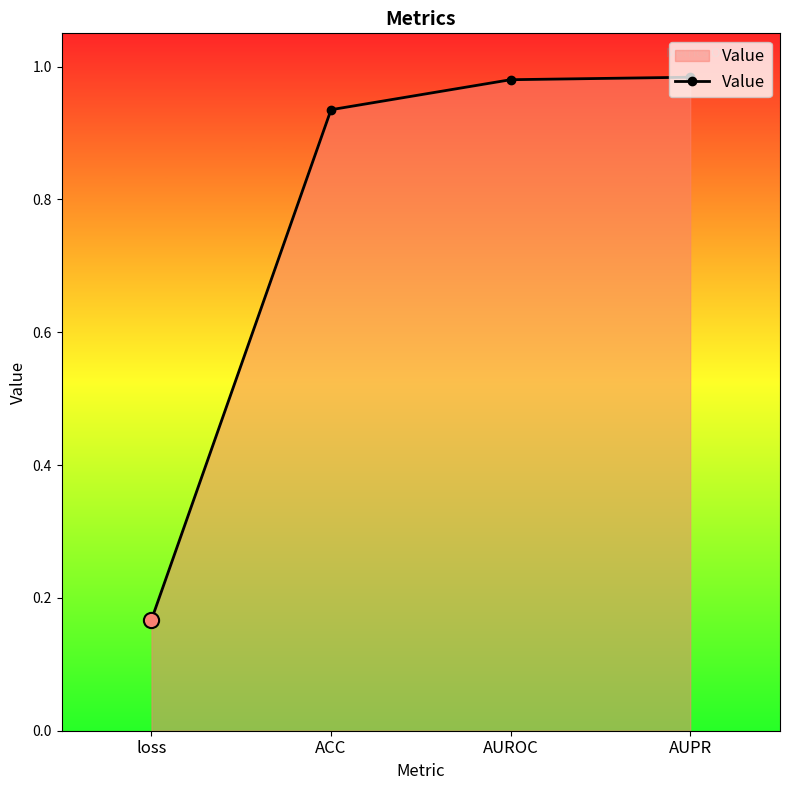

Which has a higher value, AUPR or loss?

AUPR